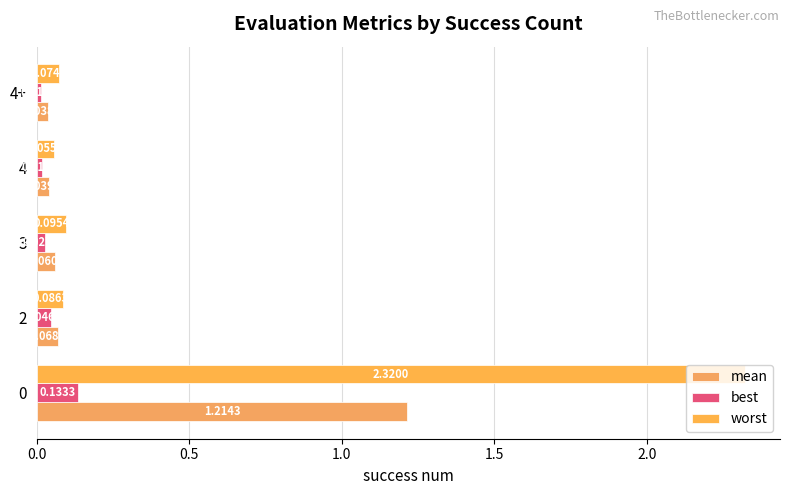

List the series in order of their overall mean, lowest first.

best, mean, worst